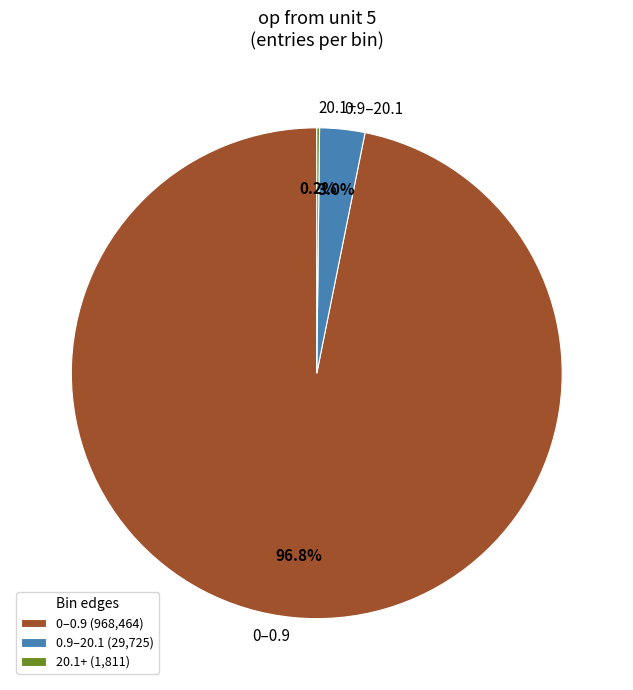

Does 0–0.9 account for over 50% of the chart?

Yes